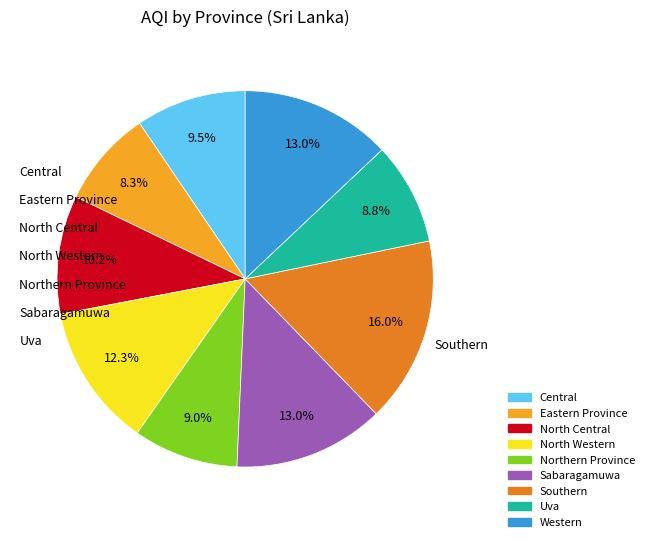

Does Uva represent more than half of the total?

No